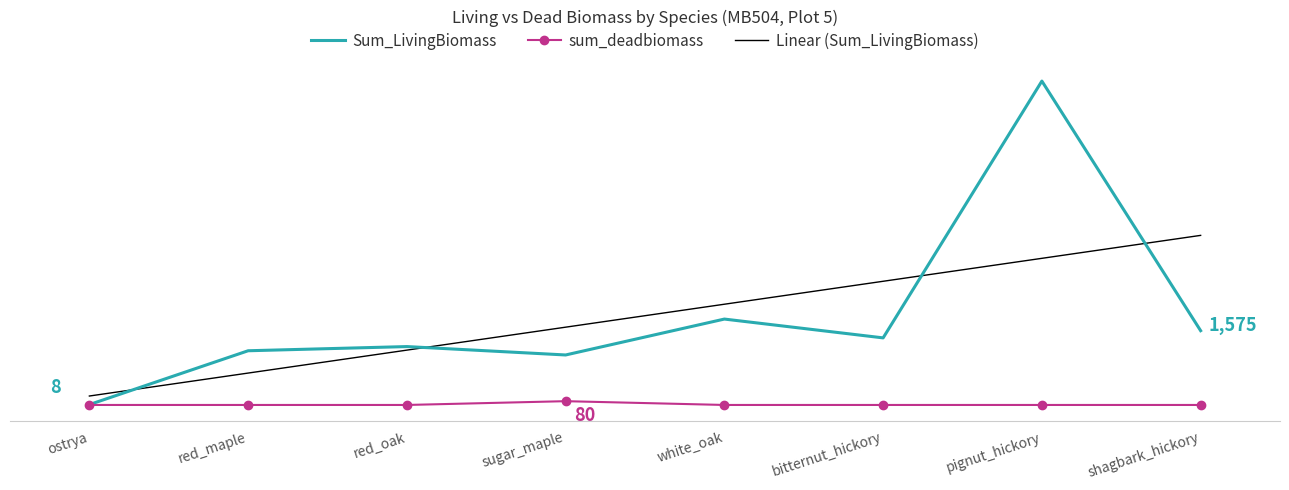

Reading left to right, extract all data points from this chart.

Sum_LivingBiomass: ostrya=8.0	red_maple=1149.7	red_oak=1238.4	sugar_maple=1060.4	white_oak=1821.8	bitternut_hickory=1422.7	pignut_hickory=6869.6	shagbark_hickory=1575.5
sum_deadbiomass: ostrya=0.0	red_maple=0.0	red_oak=0.0	sugar_maple=80.3	white_oak=0.0	bitternut_hickory=0.0	pignut_hickory=0.0	shagbark_hickory=0.0